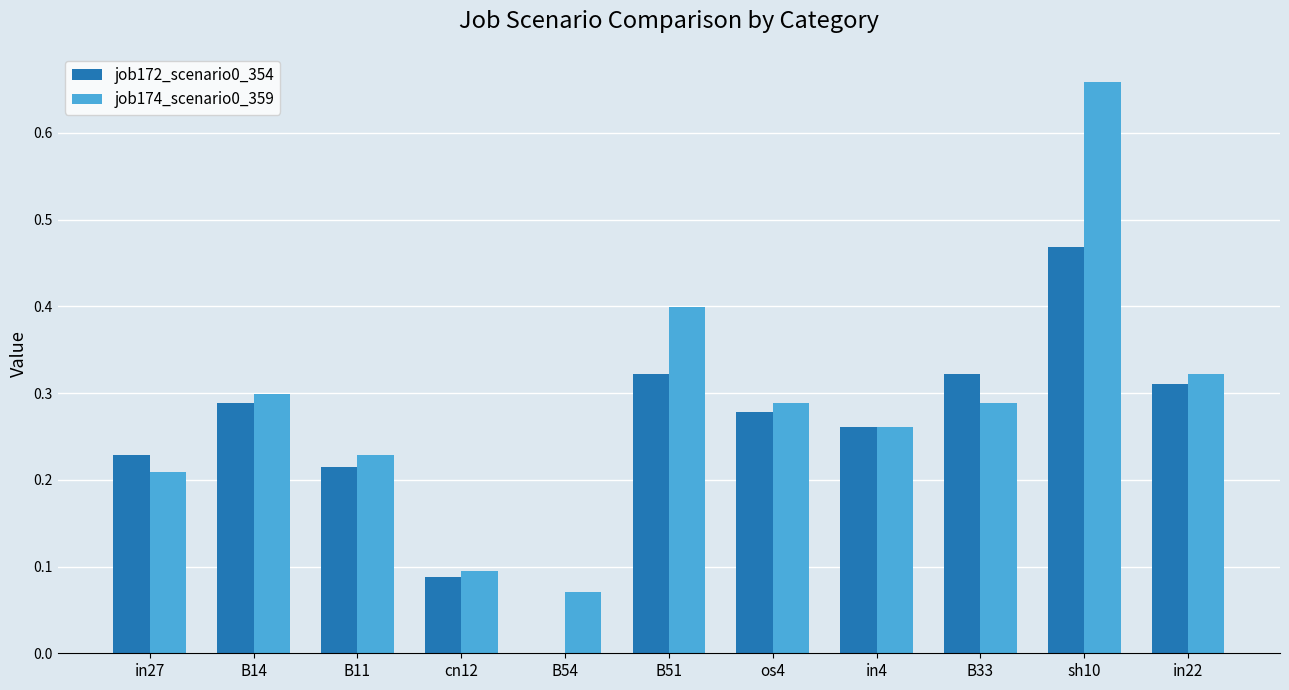

How many groups of bars are there?

11